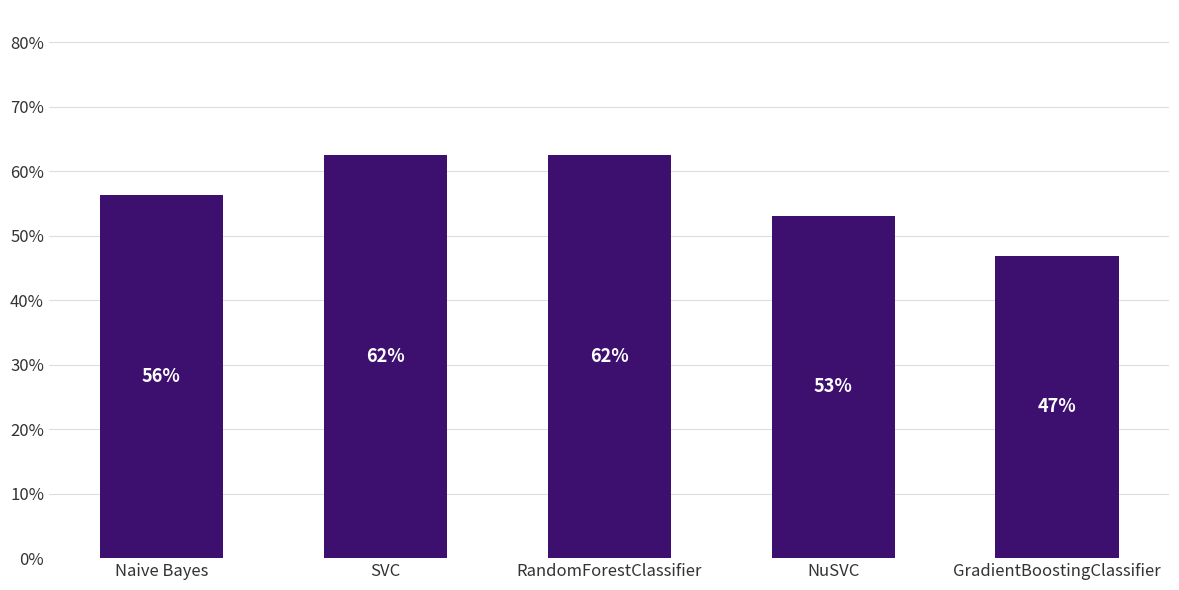

Does the chart contain any negative values?

No